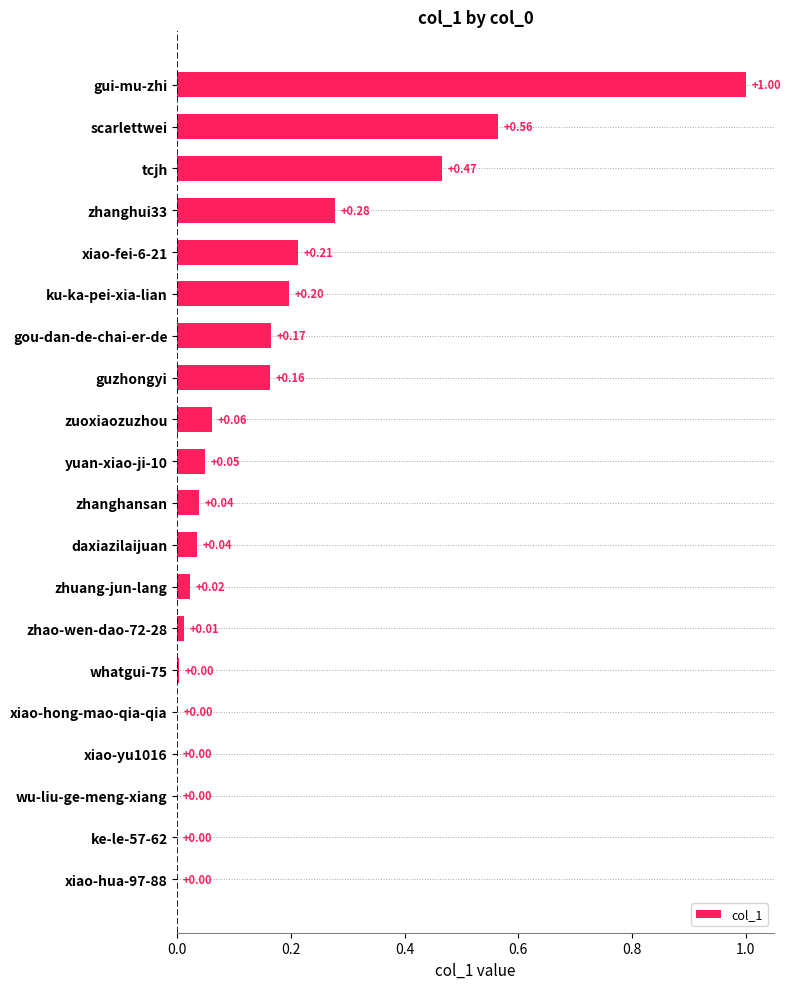

What is the sum of all values?

3.3